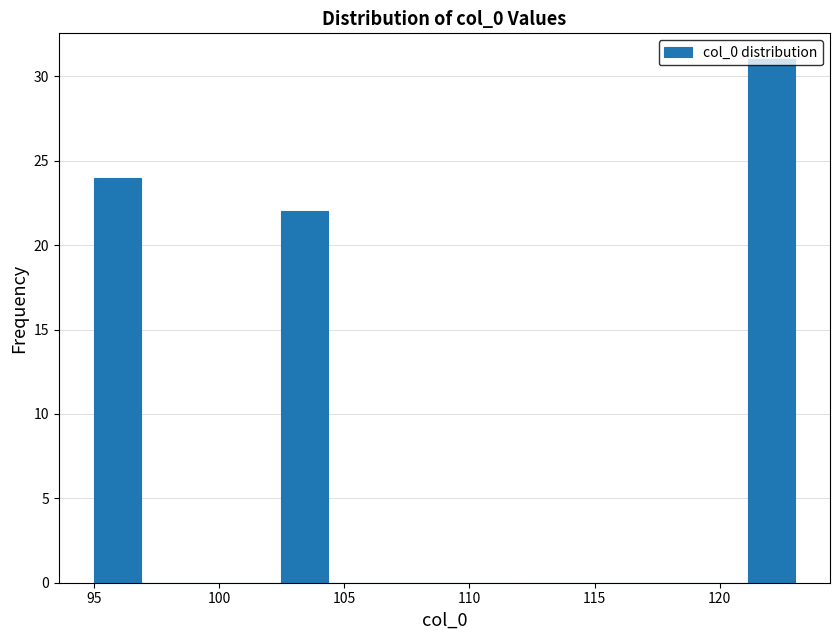

Around what value on the x-axis is the tallest bar? Give the approximate position of its centre, as read against the axis.

122.0